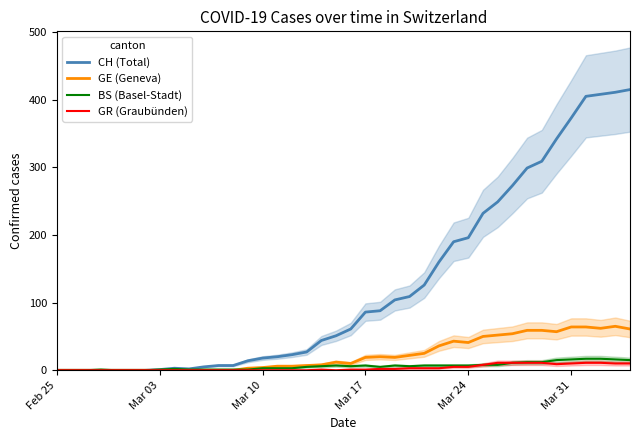

Which series has the largest range (max minus min)?

CH (Total)